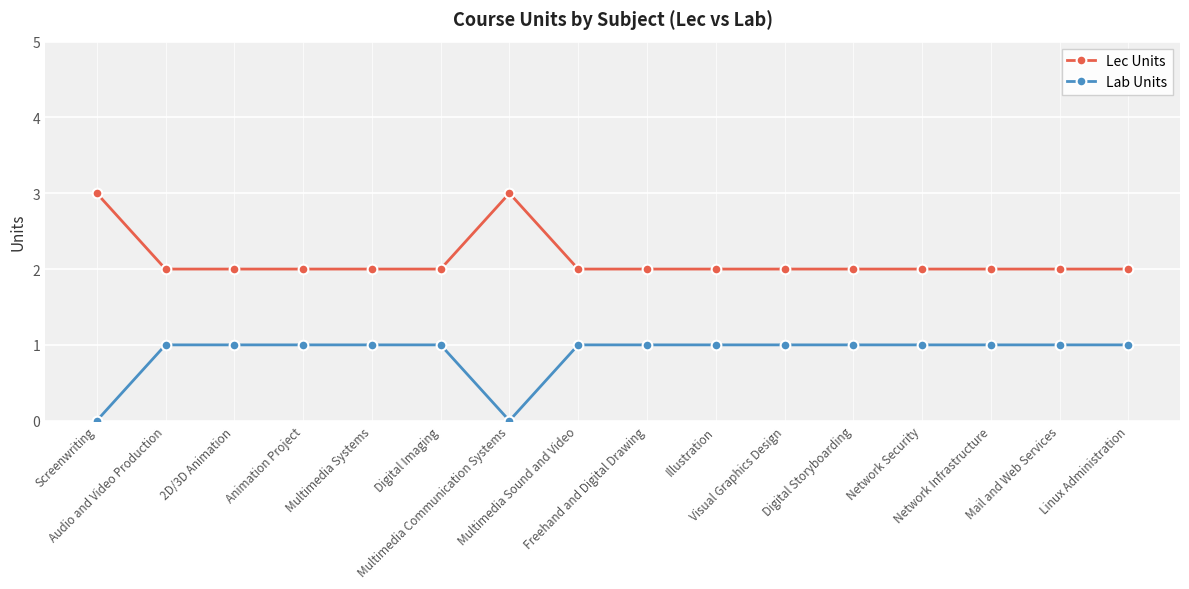

Reading left to right, list all the values displayed in this chart.

Lec Units: Screenwriting=3	Audio and Video Production=2	2D/3D Animation=2	Animation Project=2	Multimedia Systems=2	Digital Imaging=2	Multimedia Communication Systems=3	Multimedia Sound and Video=2	Freehand and Digital Drawing=2	Illustration=2	Visual Graphics Design=2	Digital Storyboarding=2	Network Security=2	Network Infrastructure=2	Mail and Web Services=2	Linux Administration=2
Lab Units: Screenwriting=0	Audio and Video Production=1	2D/3D Animation=1	Animation Project=1	Multimedia Systems=1	Digital Imaging=1	Multimedia Communication Systems=0	Multimedia Sound and Video=1	Freehand and Digital Drawing=1	Illustration=1	Visual Graphics Design=1	Digital Storyboarding=1	Network Security=1	Network Infrastructure=1	Mail and Web Services=1	Linux Administration=1